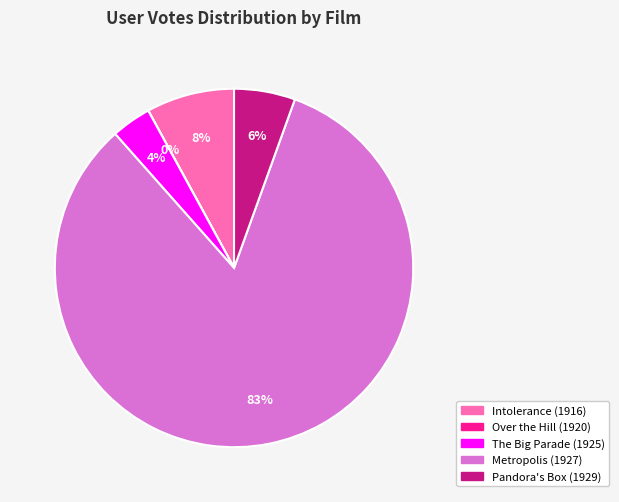

Which category has the biggest portion of the pie?

Metropolis (1927)